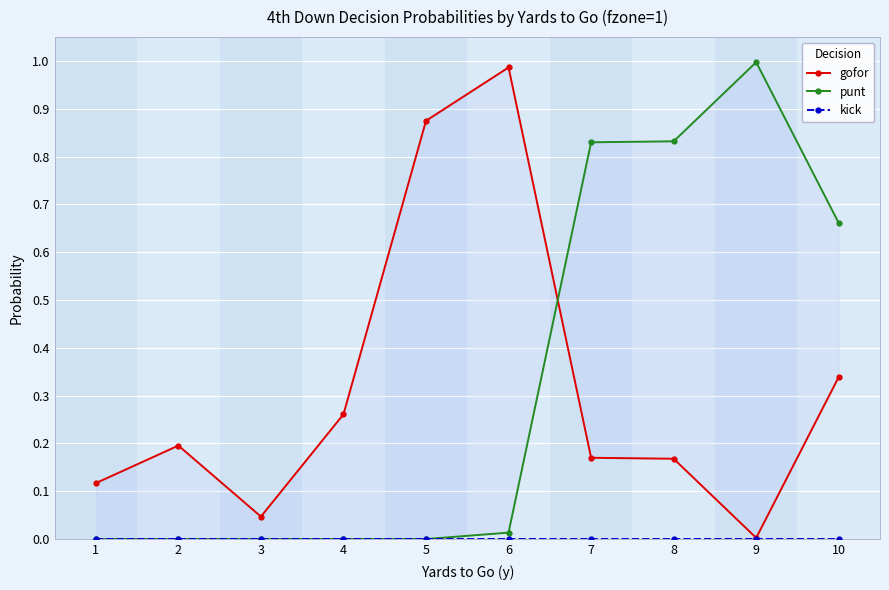

The value of kick at 7 is 0.0. True or false?

True